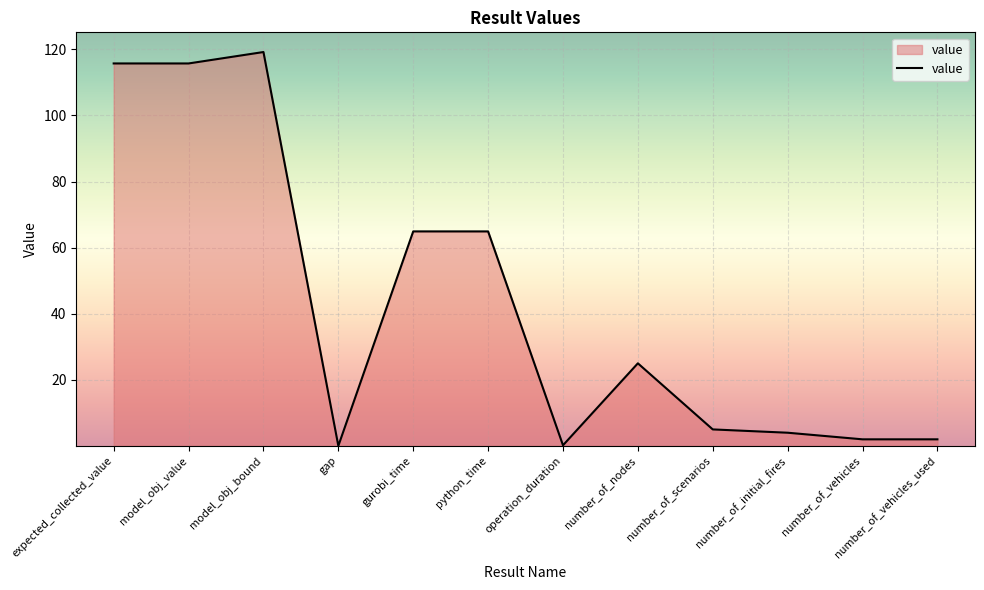

What is the maximum value shown in the chart?

119.2